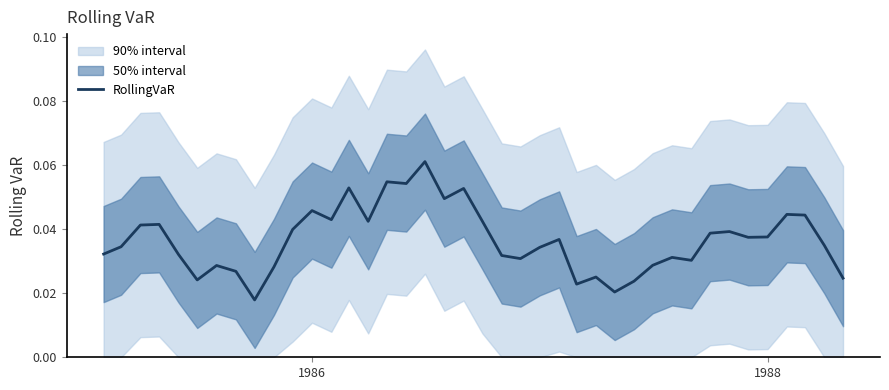

How many interior local valleys (lower than both neighbors) does the data have?

11